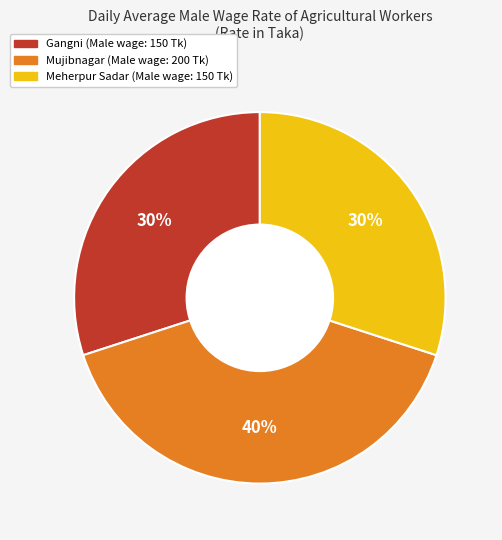

To the nearest percent, what is the difference between the Mujibnagar and Gangni slice percentages?

10%